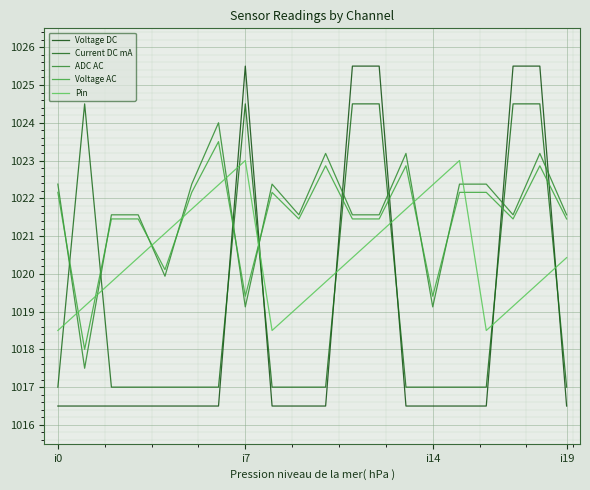

True or false: Current DC mA and Voltage AC cross at least once.

True